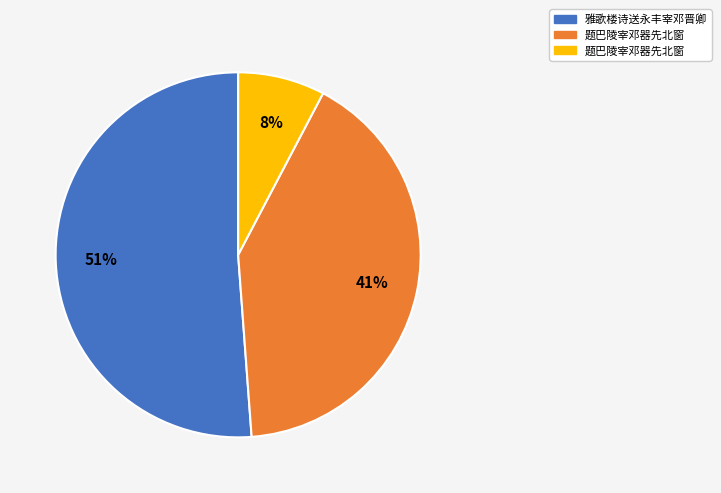

Is there any slice that represents more than half of the pie?

Yes